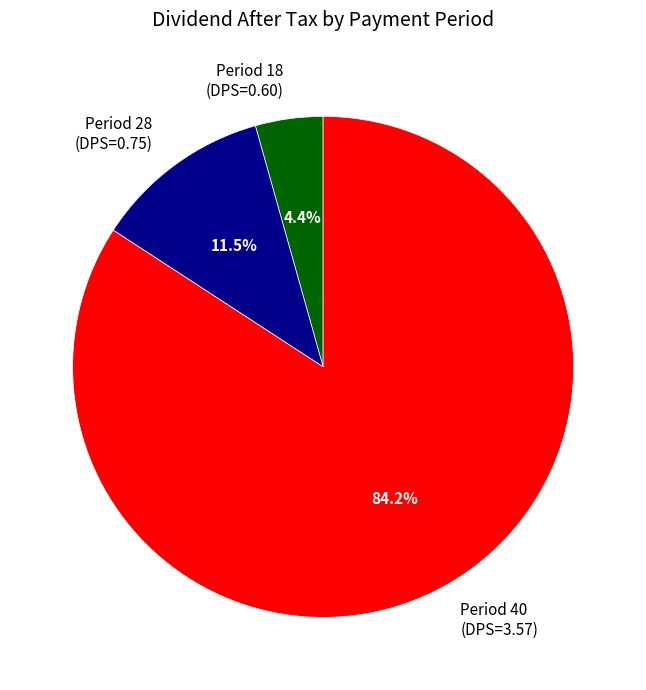

How many segments does this pie chart have?

3